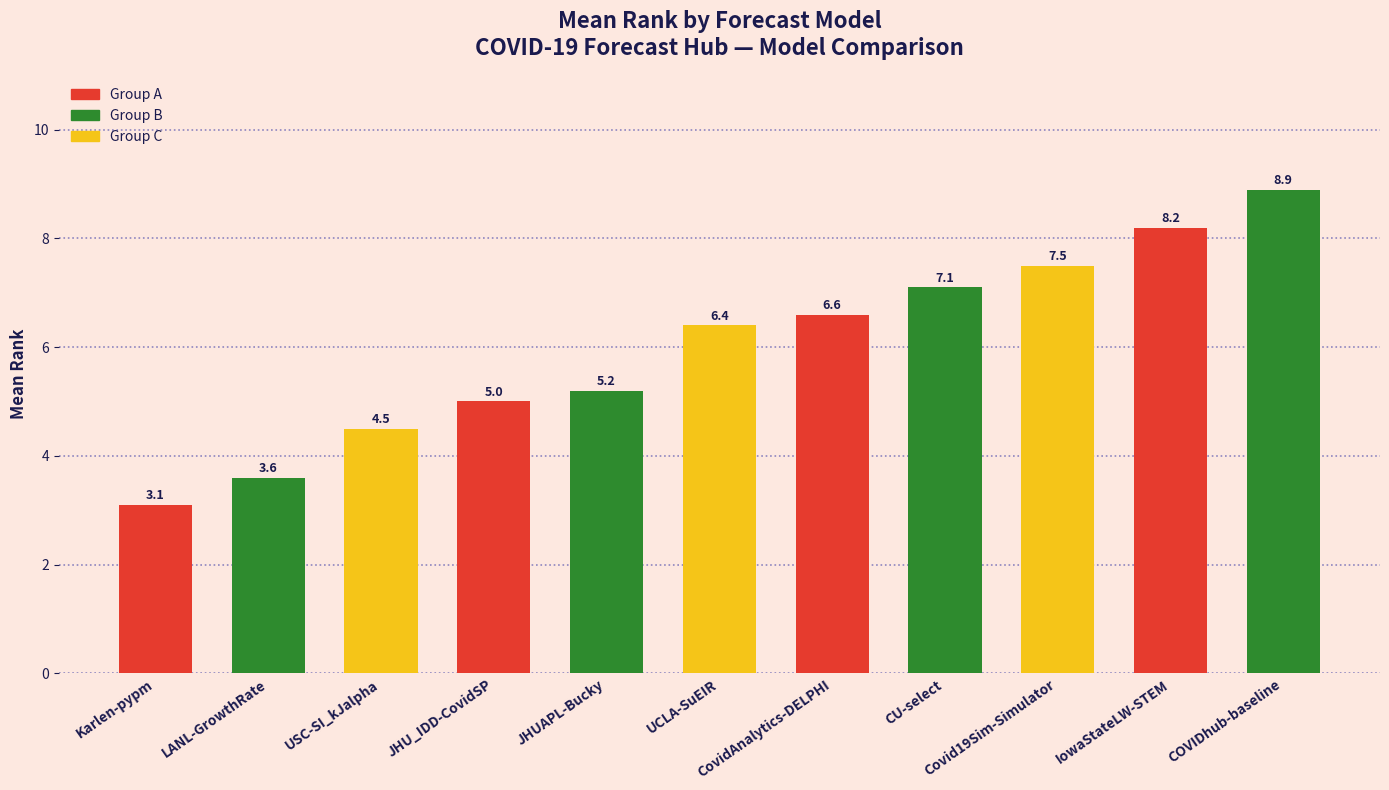

Approximately how many times larger is the value at LANL-GrowthRate compared to JHU_IDD-CovidSP?

0.7